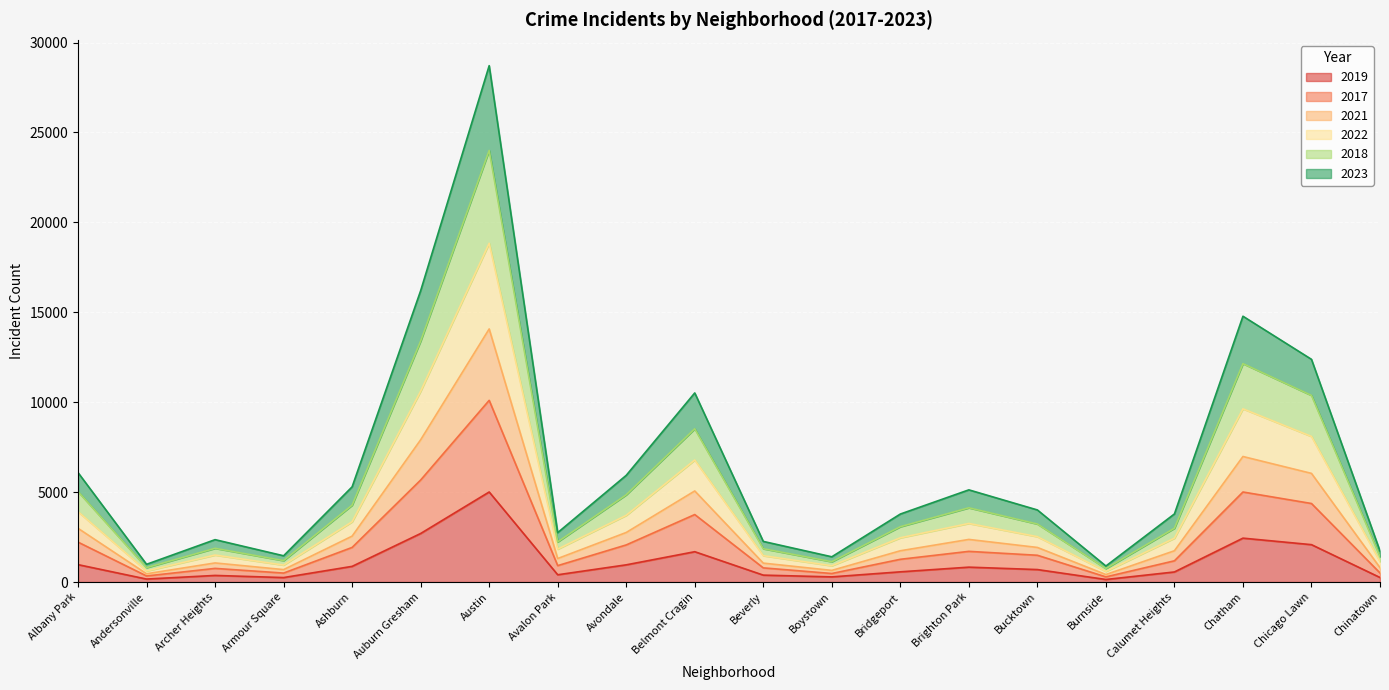

Where is 2019 nearest to the value 2575?

Auburn Gresham